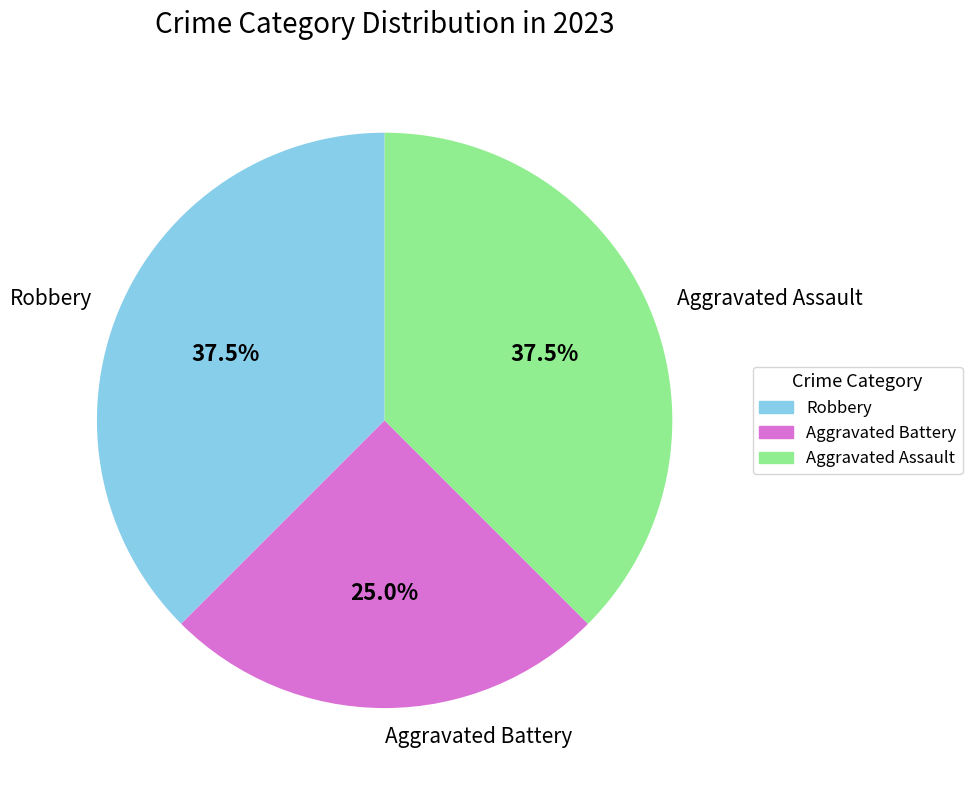

What is the smallest slice in the pie chart?

Aggravated Battery